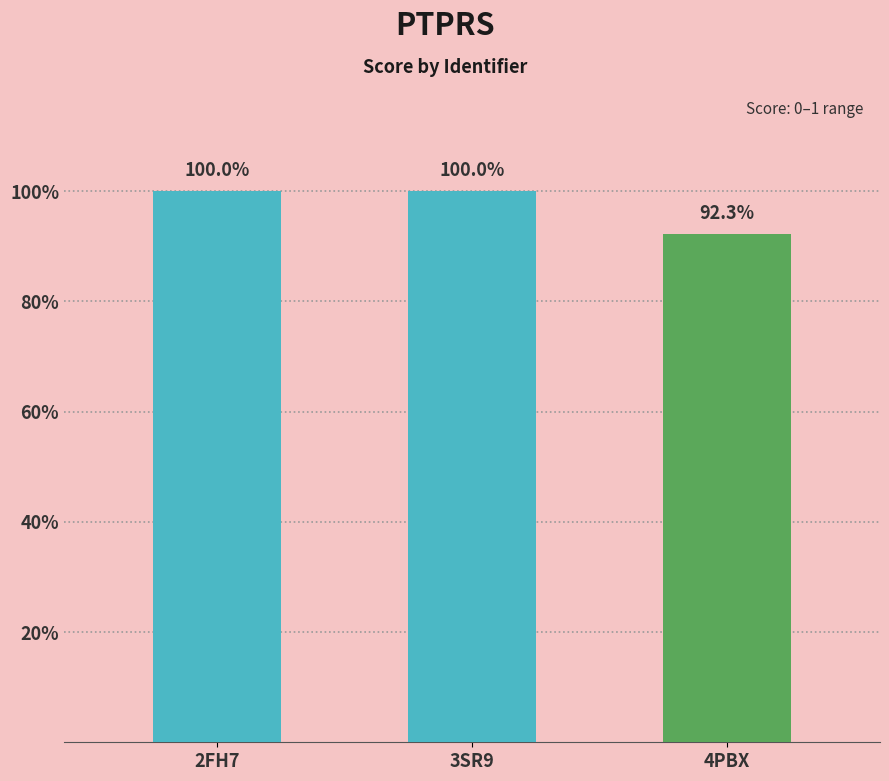

What is the minimum value shown in the chart?

0.9